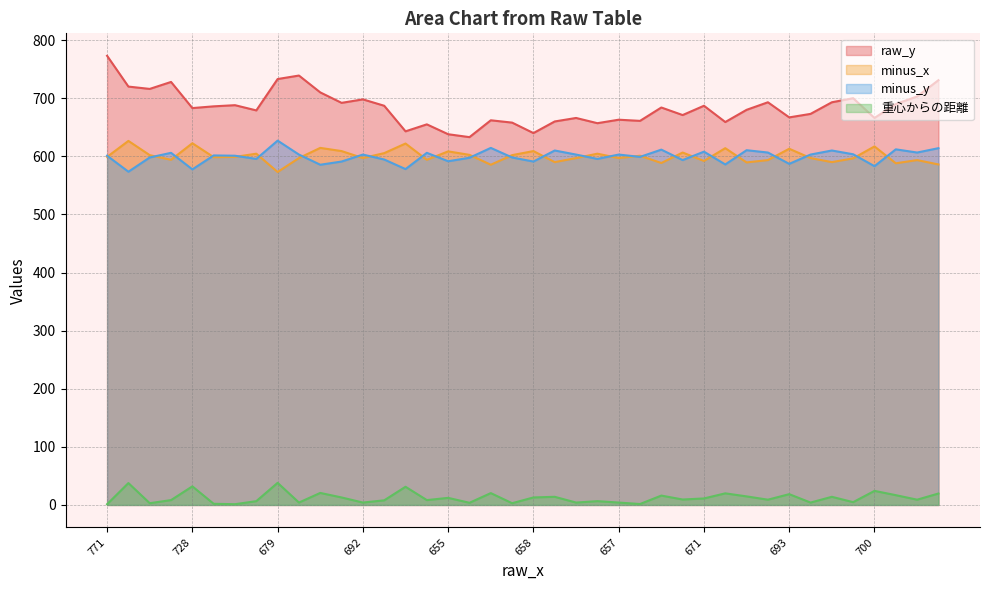

At which category does the chart reach its minimum across all series?

771